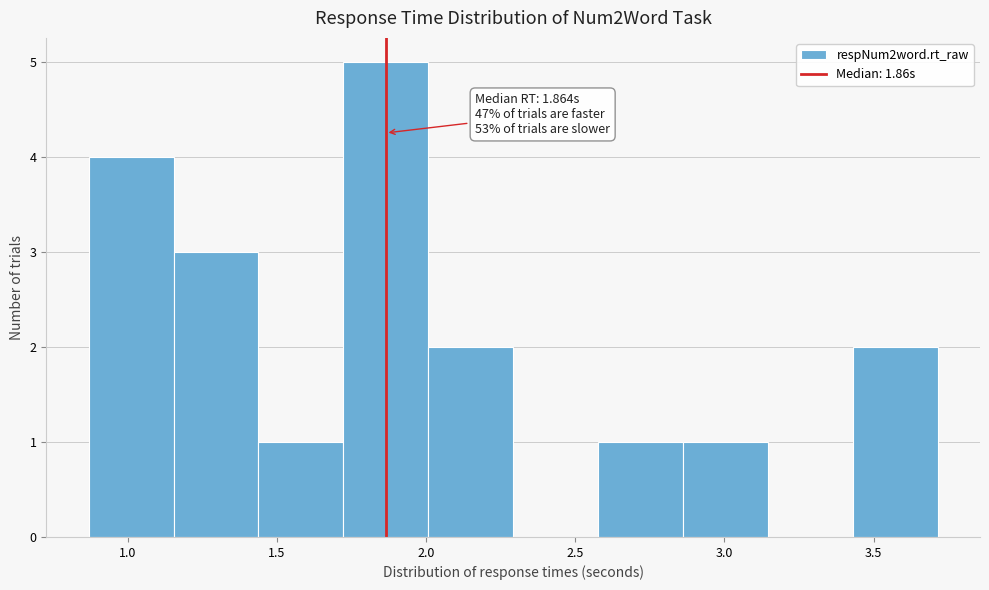

Over which range of the x-axis is the bar tallest?

1.70 to 2.00